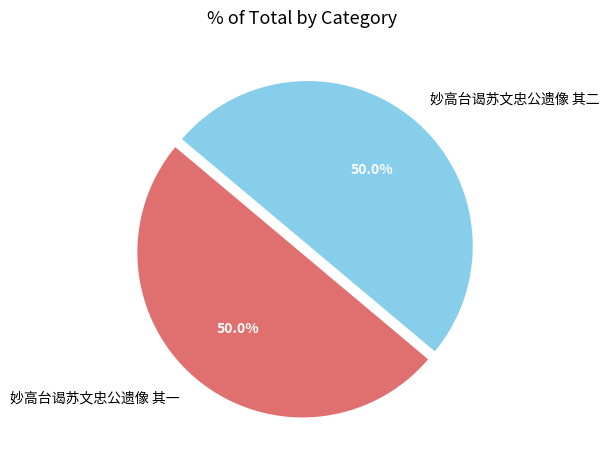

Count the number of slices in the pie.

2